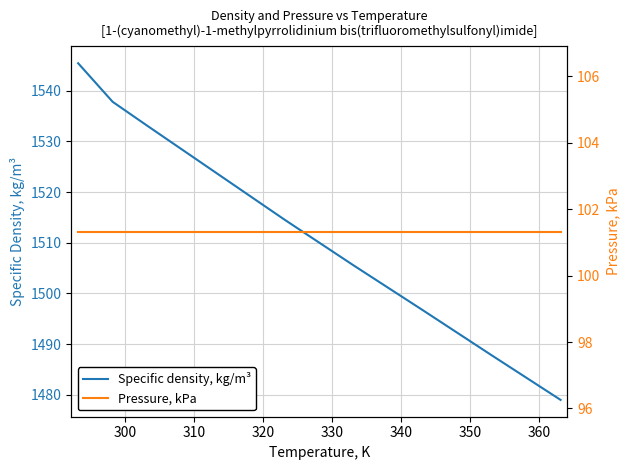

What are all the series names shown in the legend?

Specific density, kg/m³, Pressure, kPa